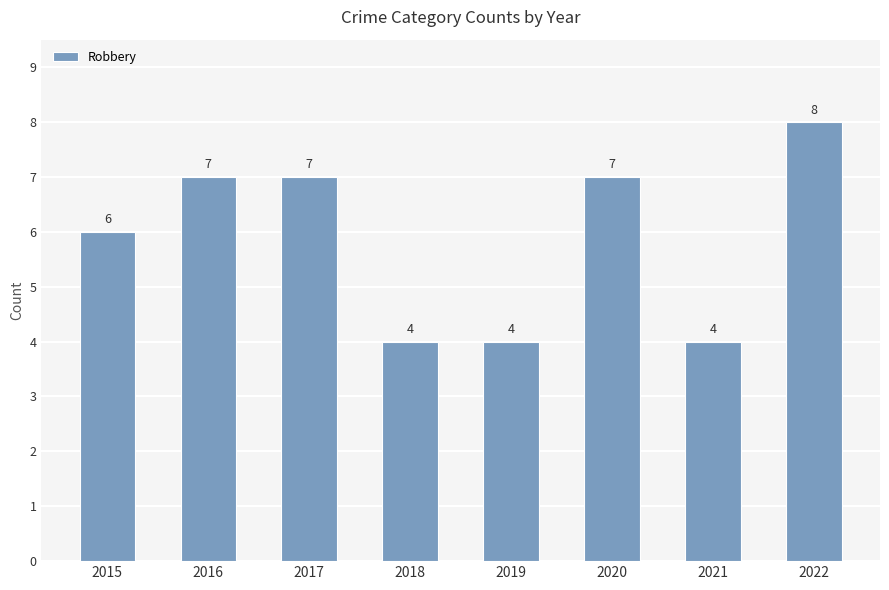

Count the values in the range 4 to 7.

7